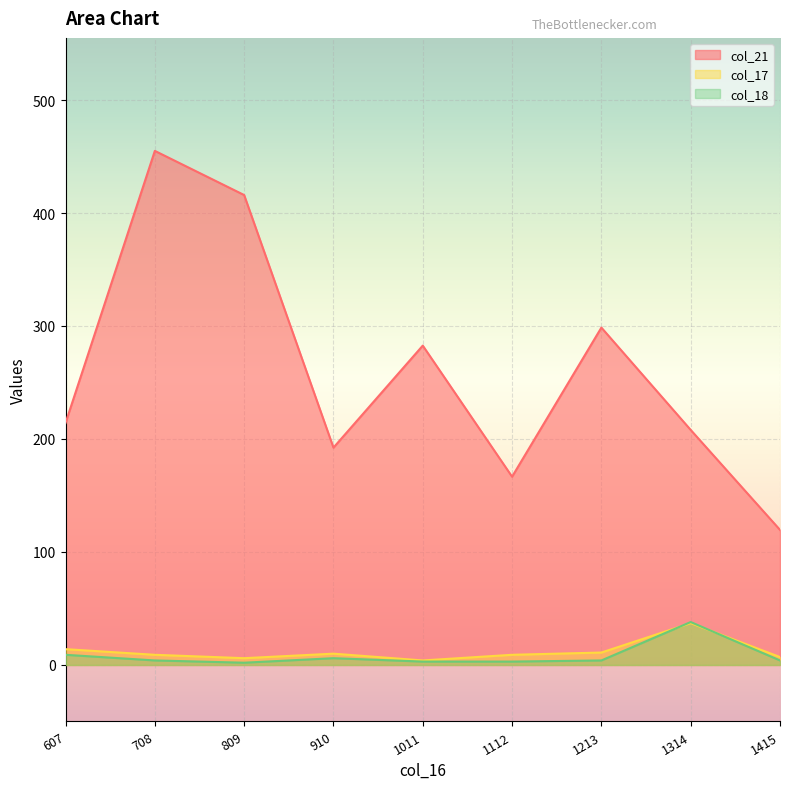

What is the average value of the col_18 series?

8.1